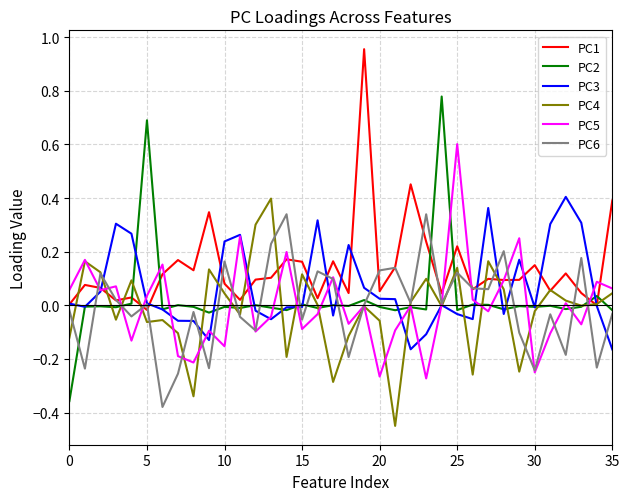

Which series has the largest total across all categories?

PC1